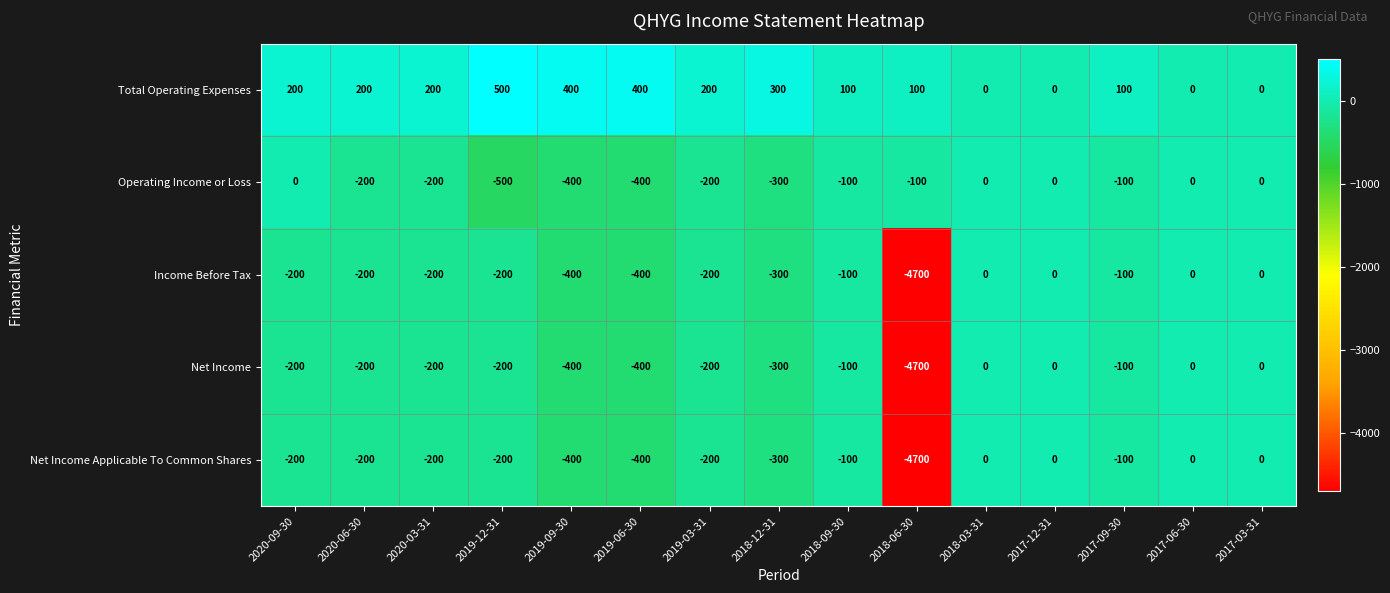

How many series are shown in this chart?

5